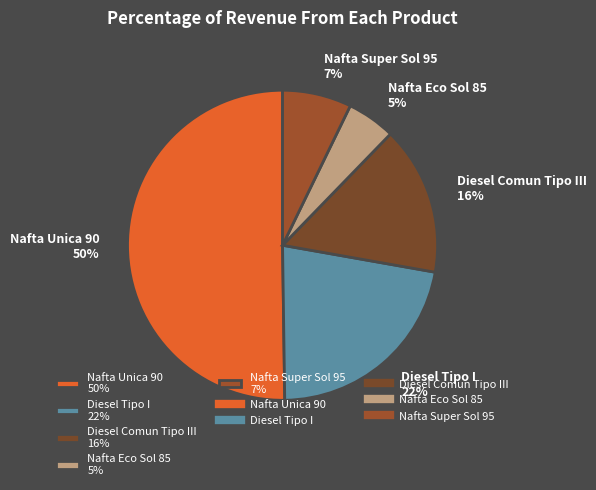

To the nearest percent, what percentage of the pie is Nafta Super Sol 95?

7%